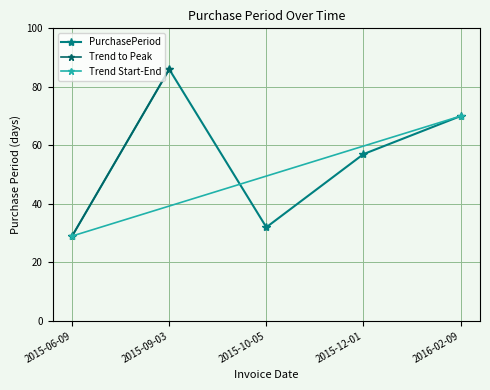

True or false: the data has more than 0 interior local peaks.

True